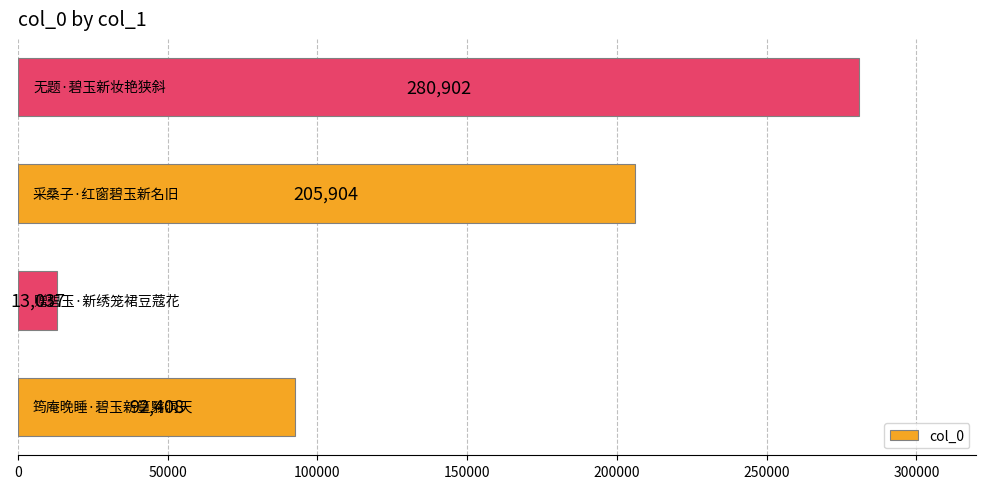

What is the smallest value displayed?

13037